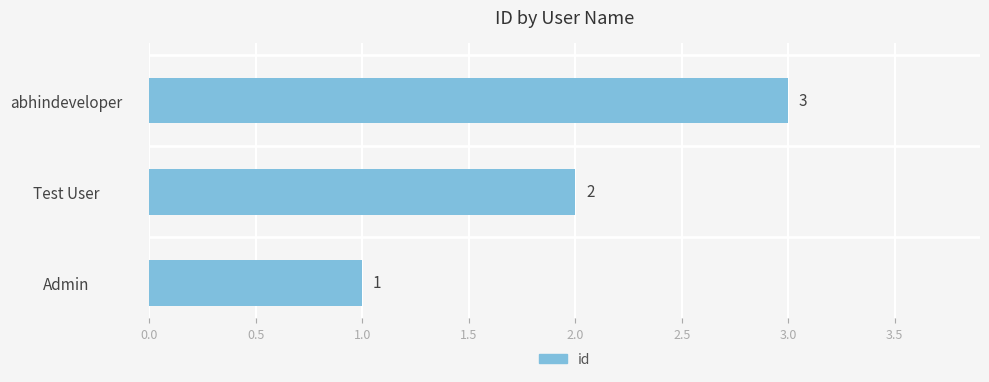

What is the maximum value shown in the chart?

3